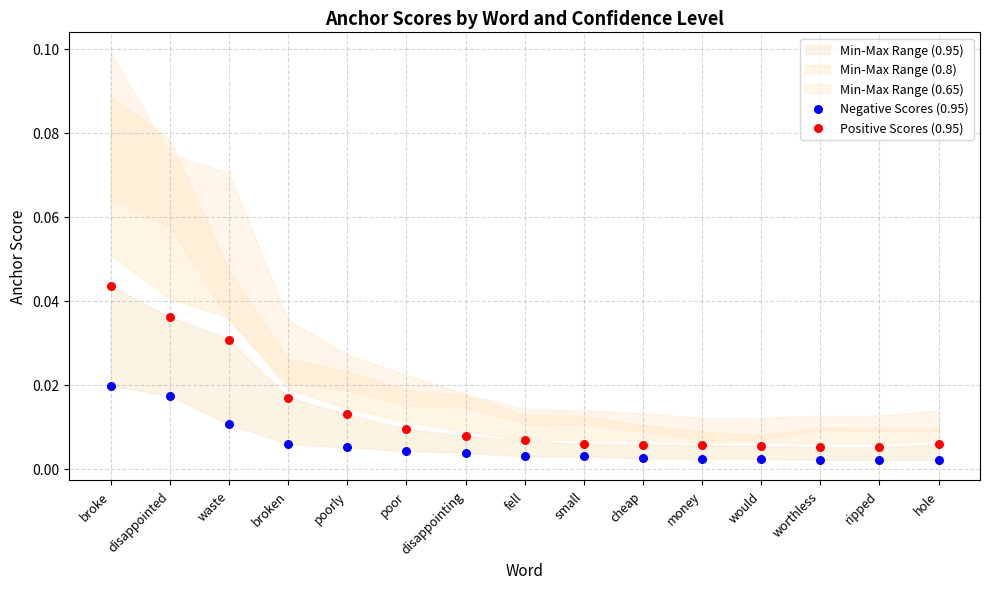

Which series has the widest spread of Y values?

Positive Scores (0.95)